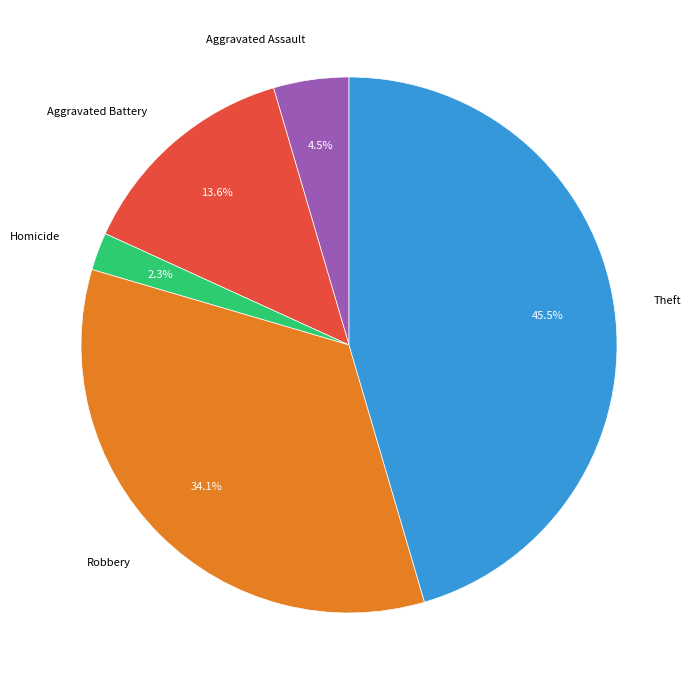

To the nearest percent, what is the difference between the largest and smallest slice percentages?

43%